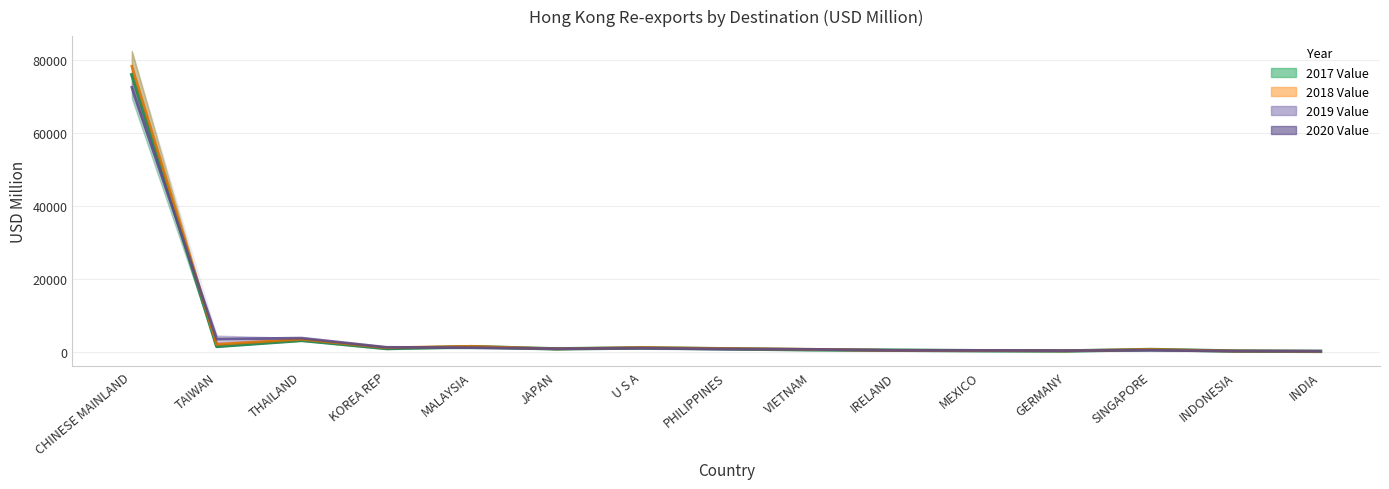

Is it true that the value at GERMANY is 138.8?

True